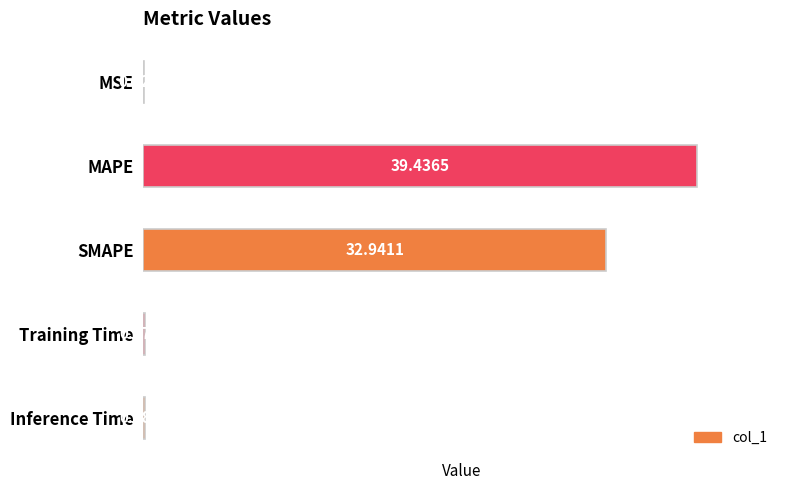

What is the sum of the values at SMAPE and MAPE?

72.4